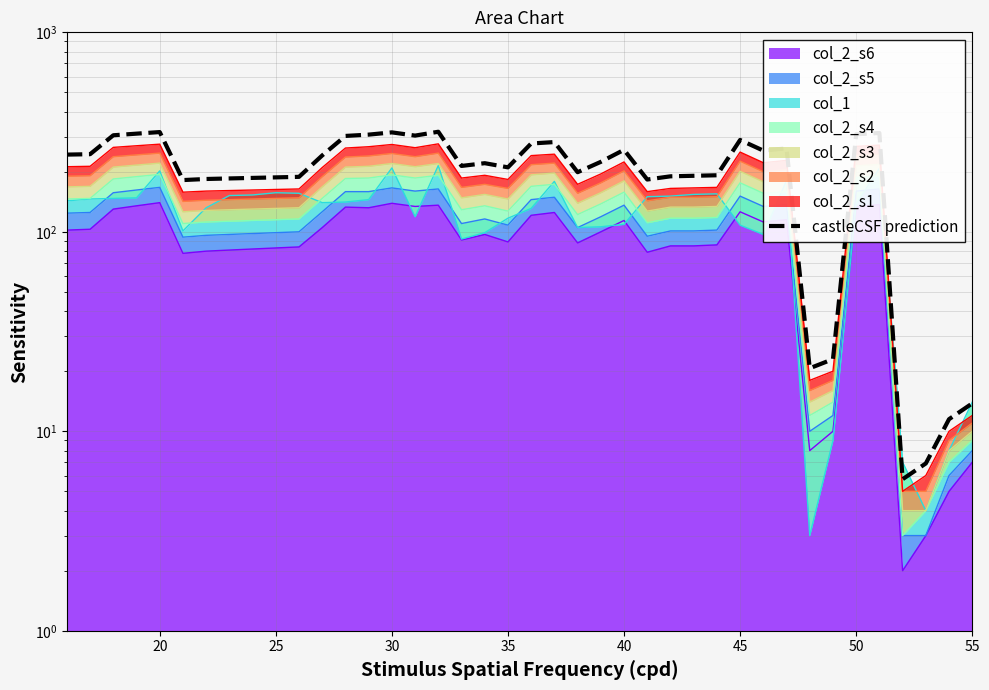

What is the difference between the second highest and minimum values?

310.5